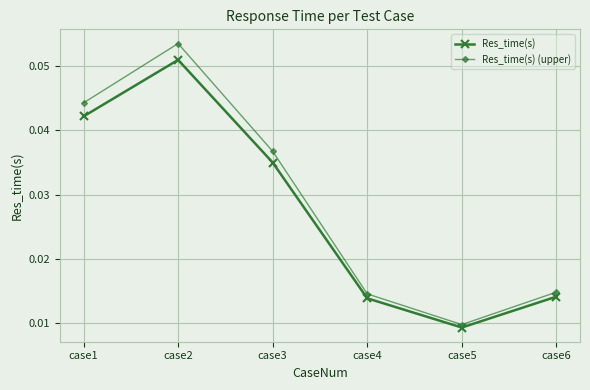

Between case3 and case4, which series saw the biggest shift?

Res_time(s) (upper)